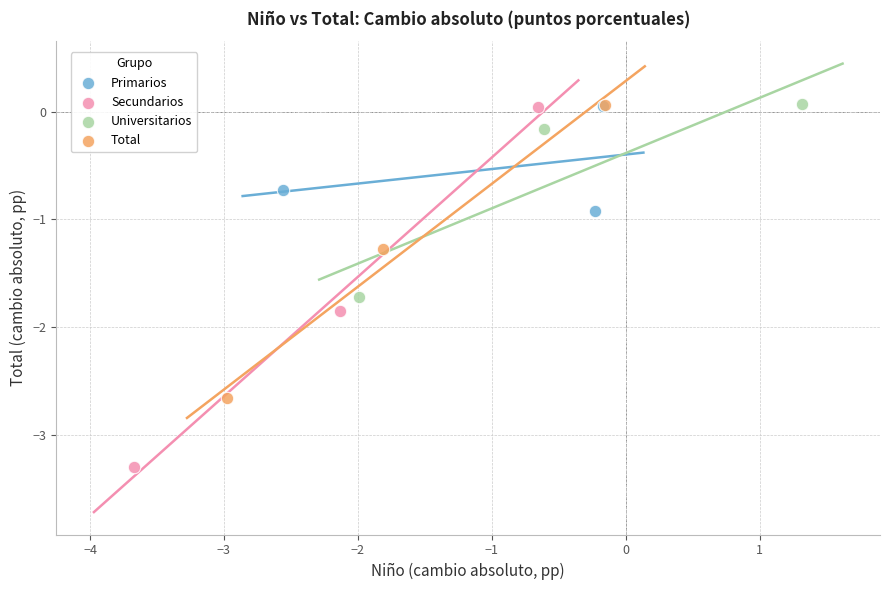

What are all the series names shown in the legend?

Primarios, Secundarios, Universitarios, Total